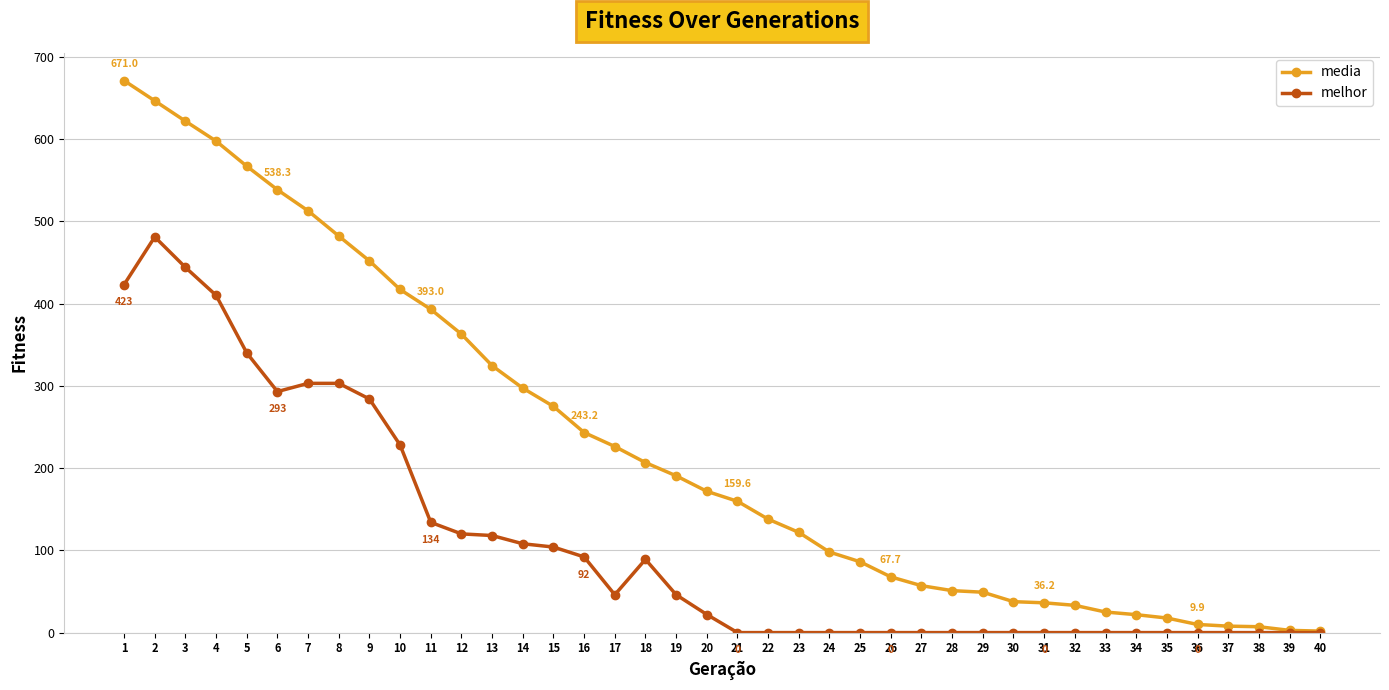

What is the highest value of the melhor series?

481.0